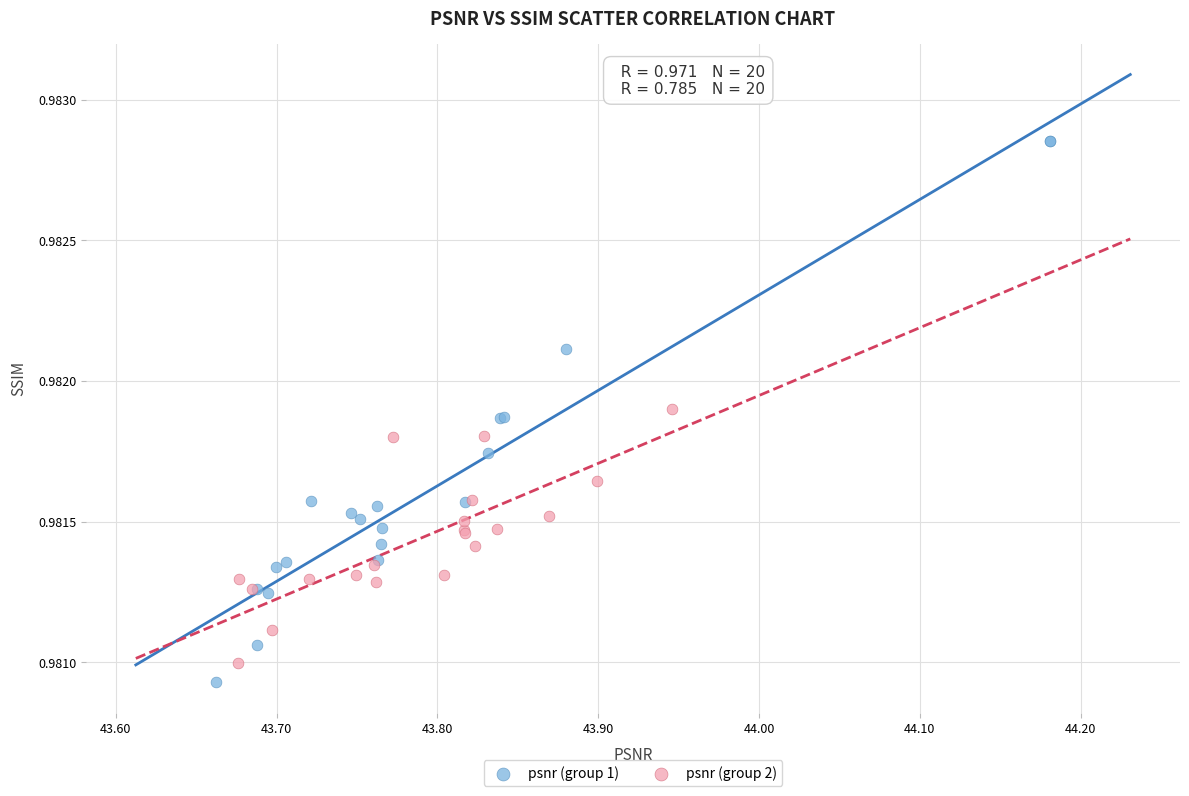

Which series reaches the maximum Y coordinate?

psnr (group 1)